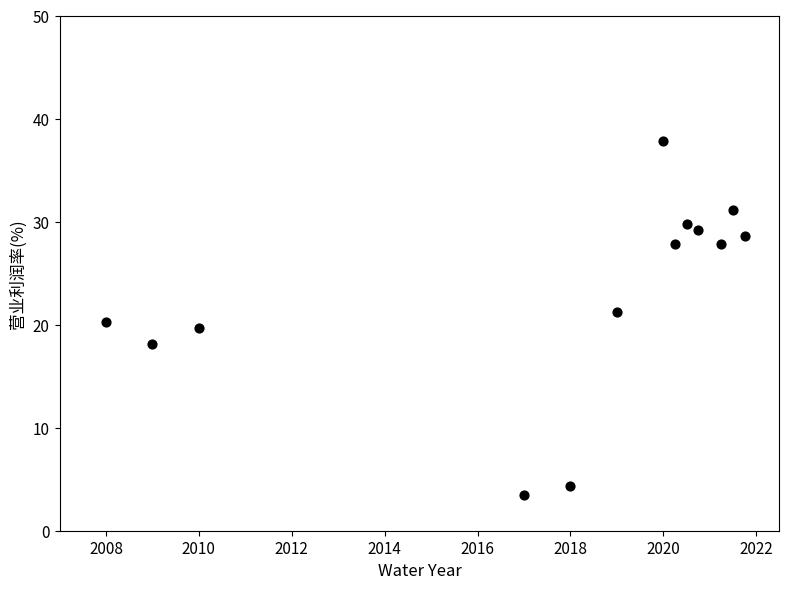

What is the range of X values (max minus min)?

13.8